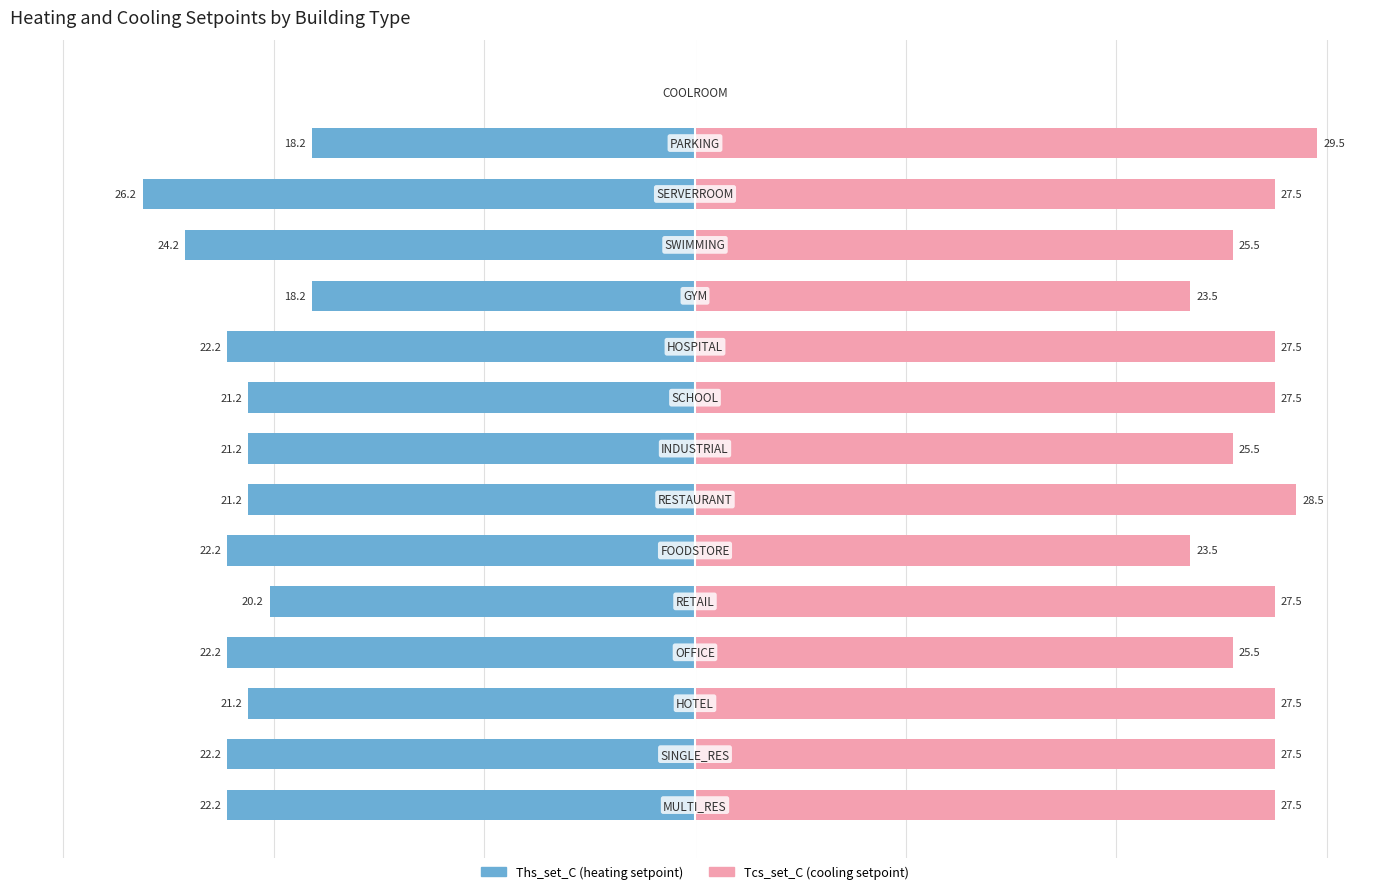

Reading left to right, what are all the values shown in this chart?

Ths_set_C: 0=-22.2	1=-22.2	2=-21.2	3=-22.2	4=-20.2	5=-22.2	6=-21.2	7=-21.2	8=-21.2	9=-22.2	10=-18.2	11=-24.2	12=-26.2	13=-18.2	14=0.0
Tcs_set_C: 0=27.5	1=27.5	2=27.5	3=25.5	4=27.5	5=23.5	6=28.5	7=25.5	8=27.5	9=27.5	10=23.5	11=25.5	12=27.5	13=29.5	14=0.0